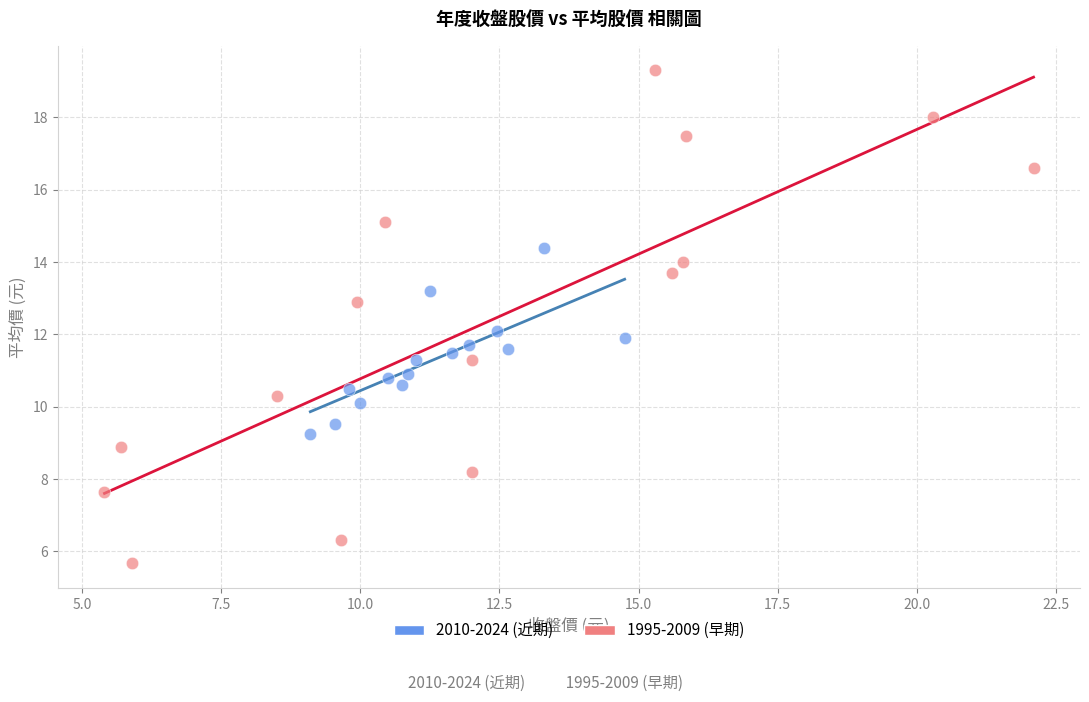

What are all the series names shown in the legend?

2010-2024 (近期), 1995-2009 (早期)